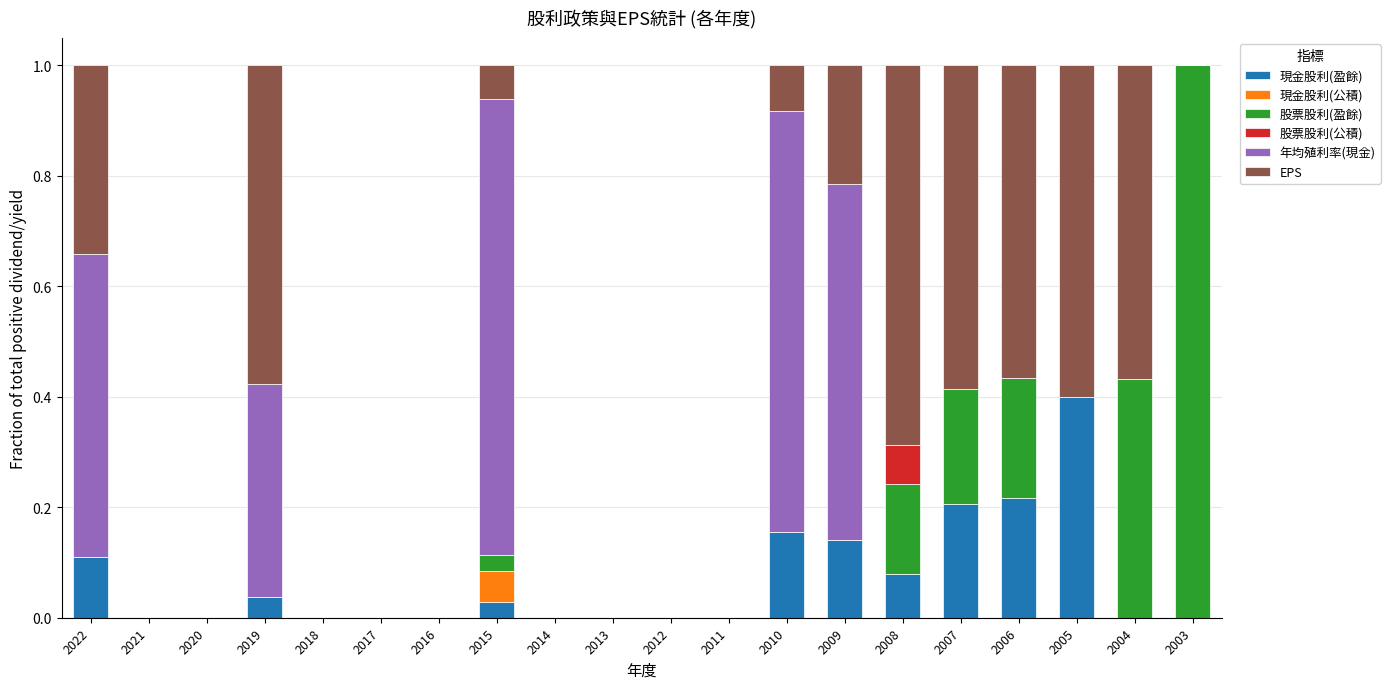

How many categories are shown in the chart?

20